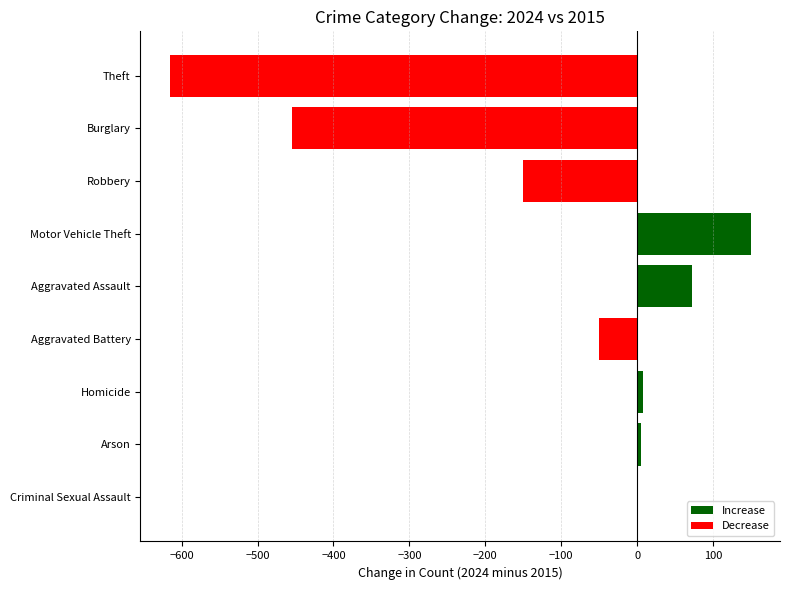

Which has a higher value, Aggravated Assault or Motor Vehicle Theft?

Motor Vehicle Theft